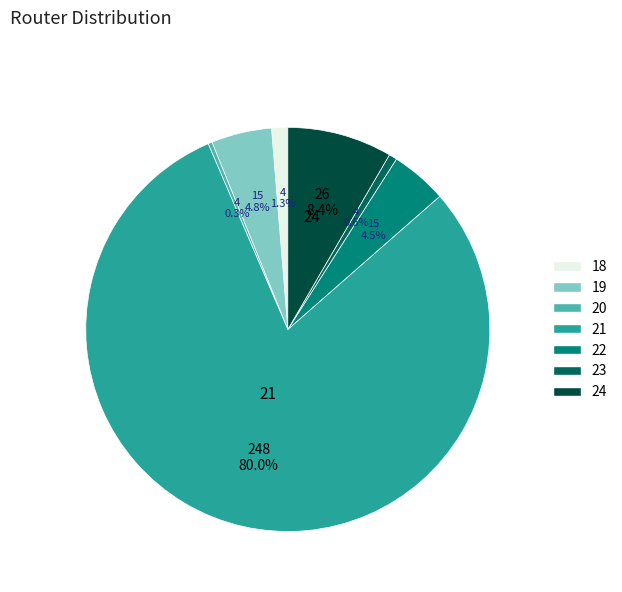

How many segments does this pie chart have?

7